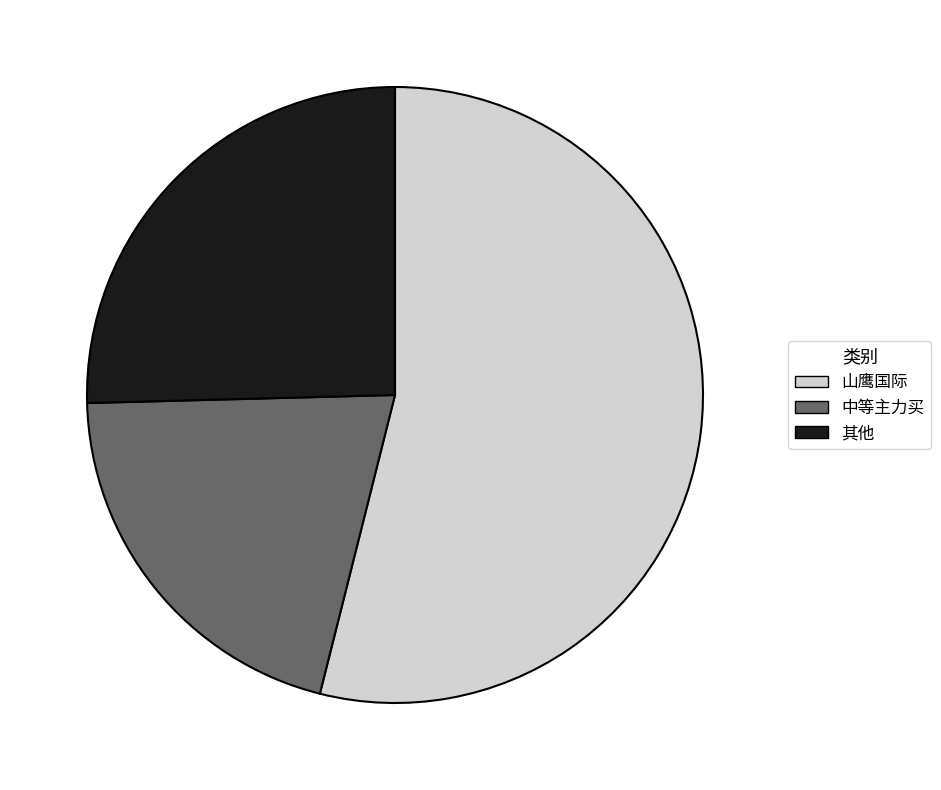

Which category has the smallest portion of the pie?

中等主力买